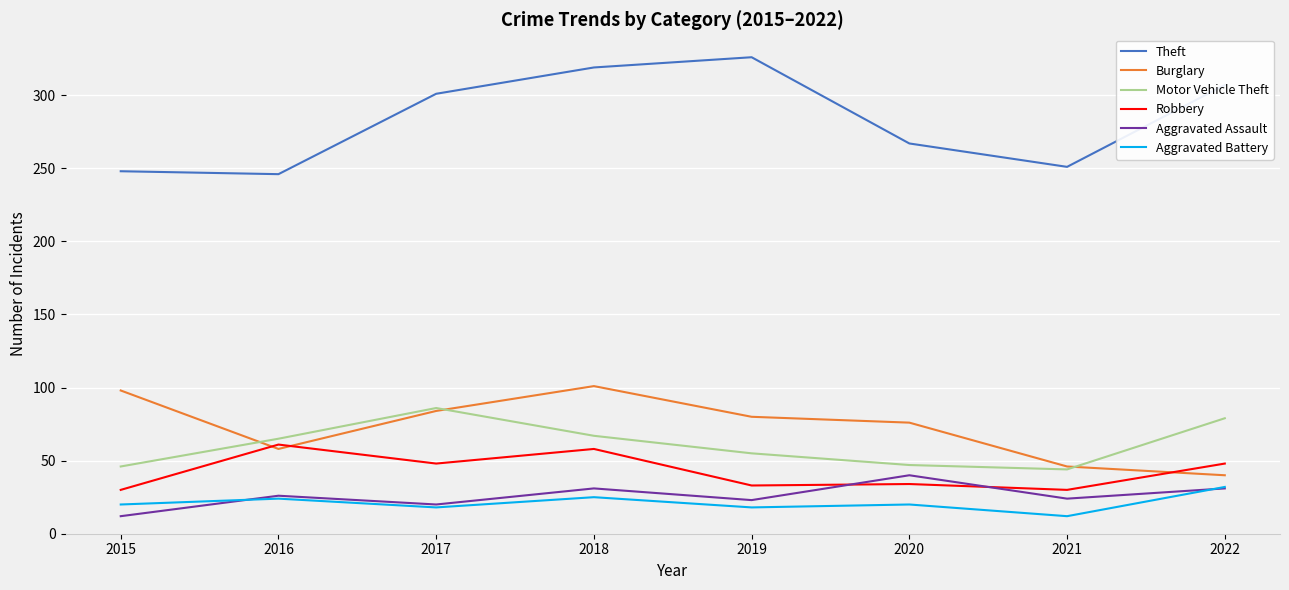

Is it true that Burglary equals 80 at 2021?

False